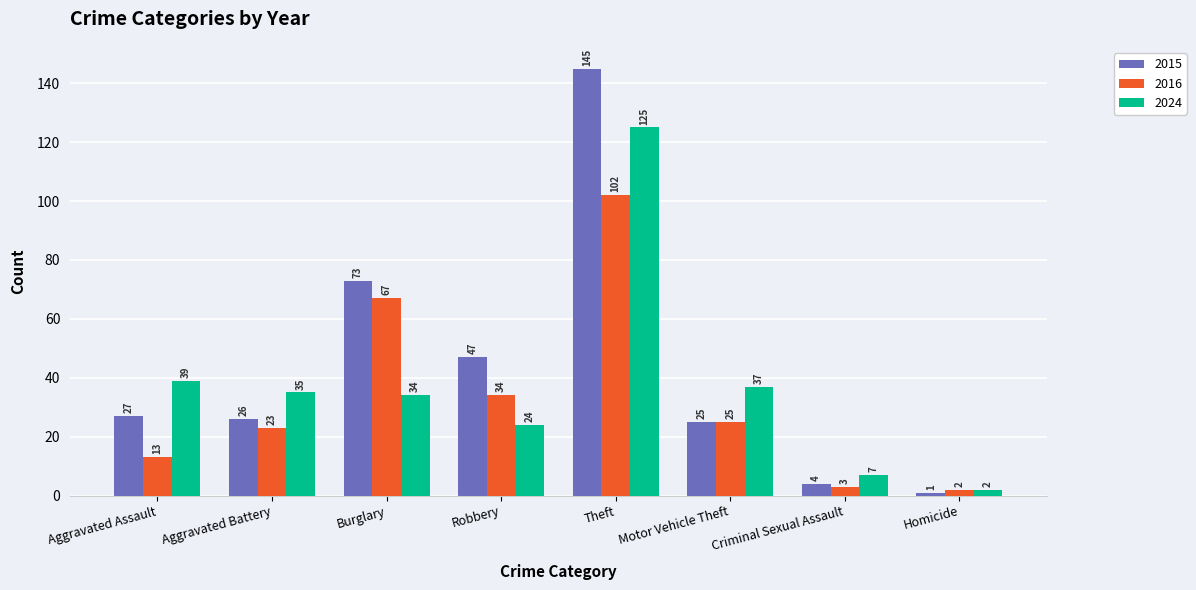

At Aggravated Battery, list the series in order from largest to smallest.

2024, 2015, 2016